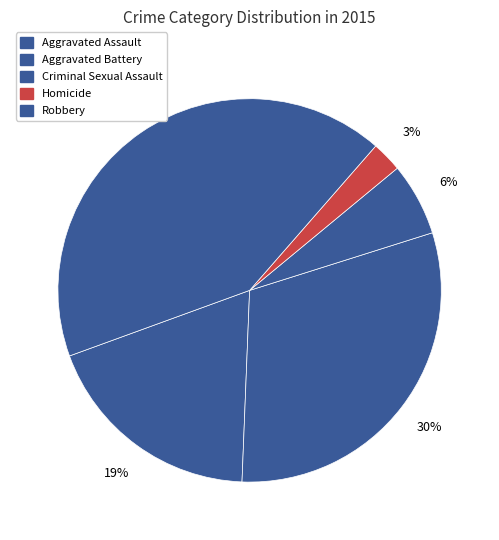

To the nearest percent, what is the combined percentage of Aggravated Assault and Criminal Sexual Assault?

25%